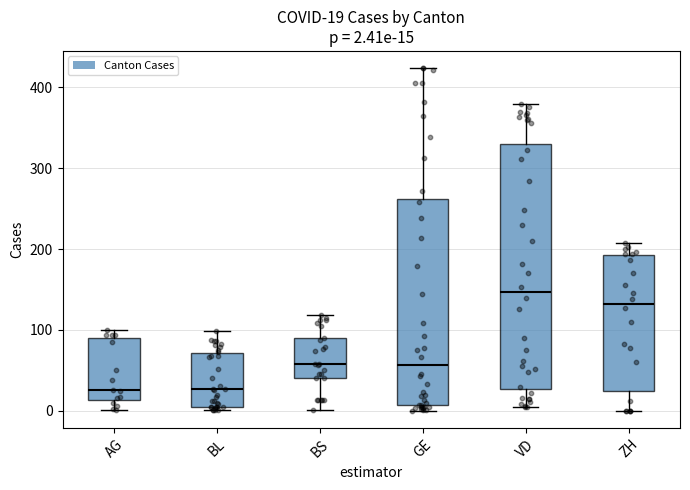

Which box is the tallest, from its lower edge to its upper edge?

VD